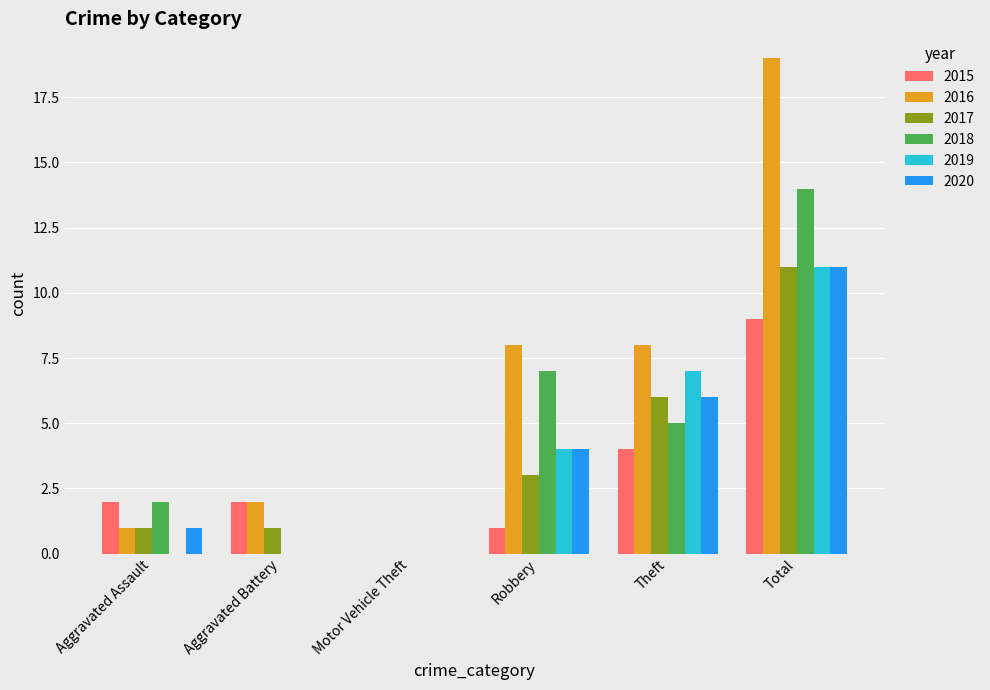

Count the 2018 values in the range 0 to 7.

5